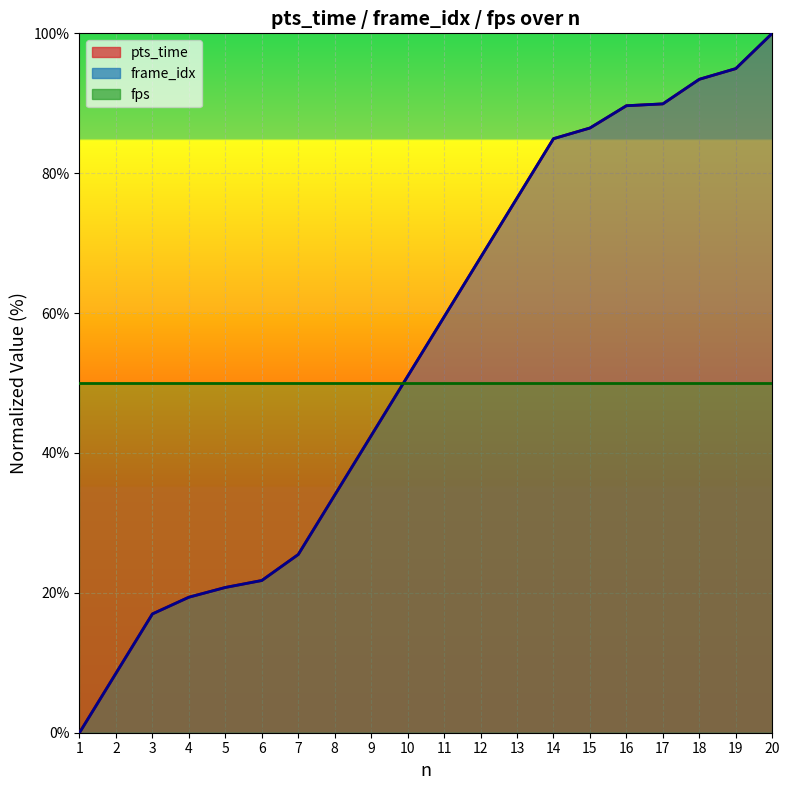

Read the frame_idx_line value at 16.

89.6